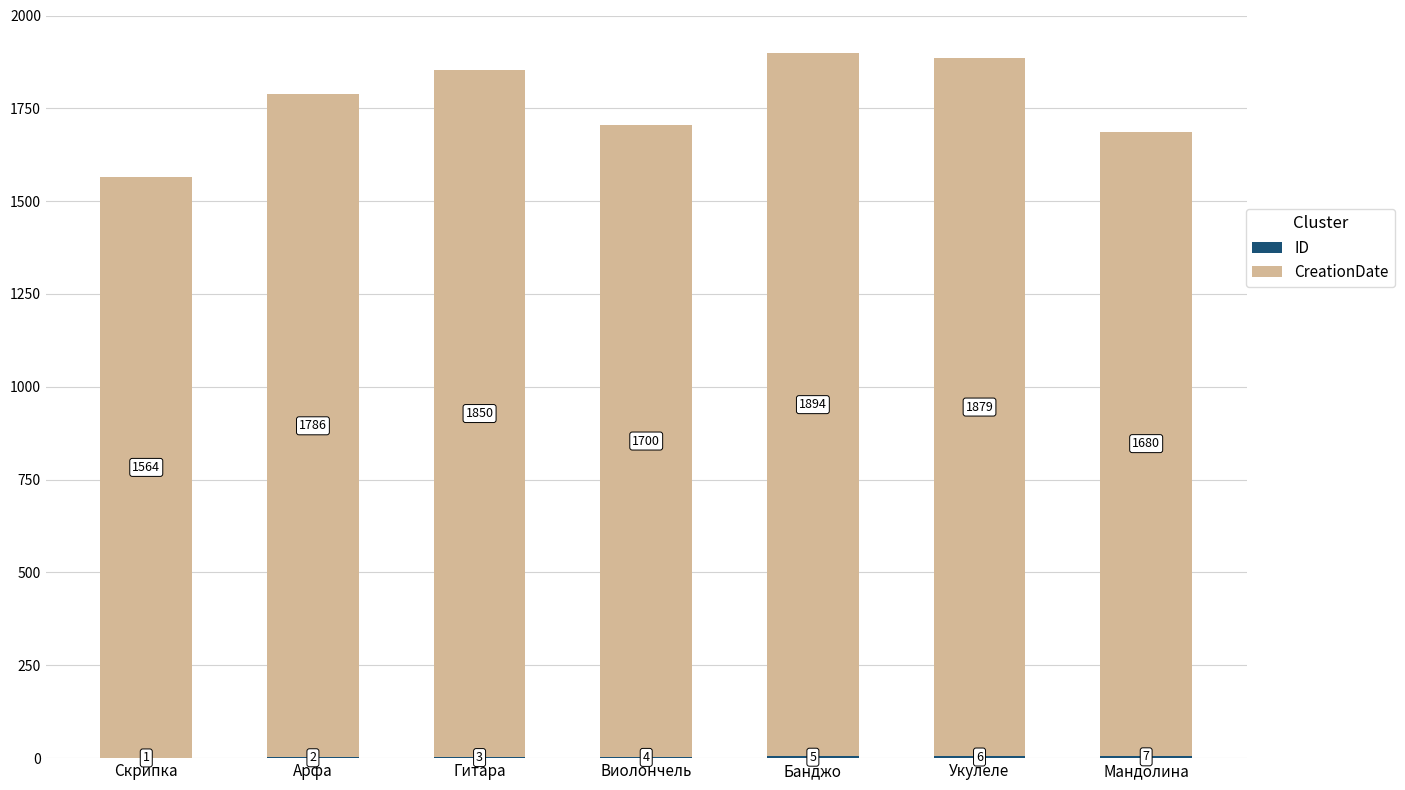

What is the total value across all series at Виолончель?

1704